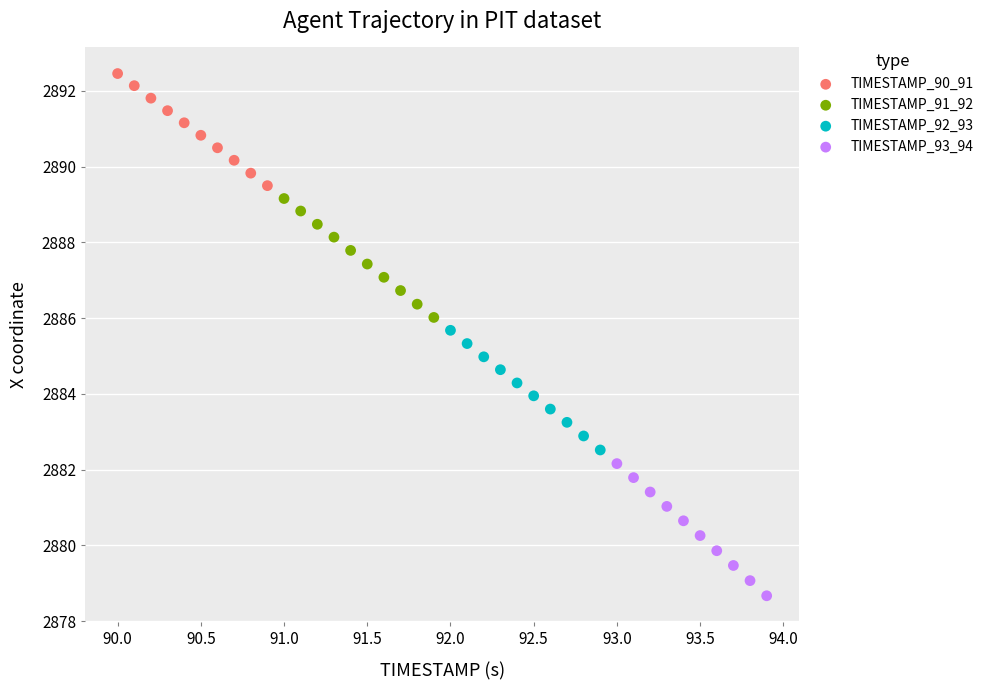

Which series contains the lowest Y value?

TIMESTAMP_93_94